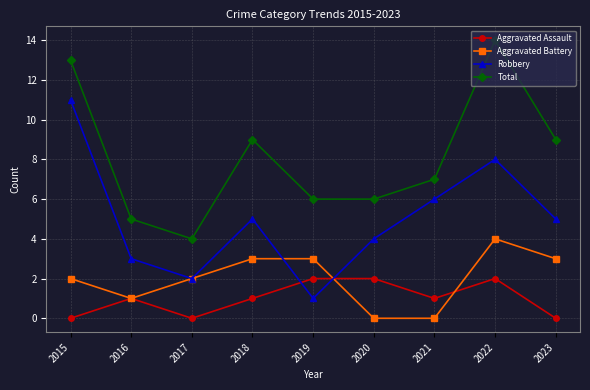

True or false: Total and Aggravated Battery intersect in this chart.

False